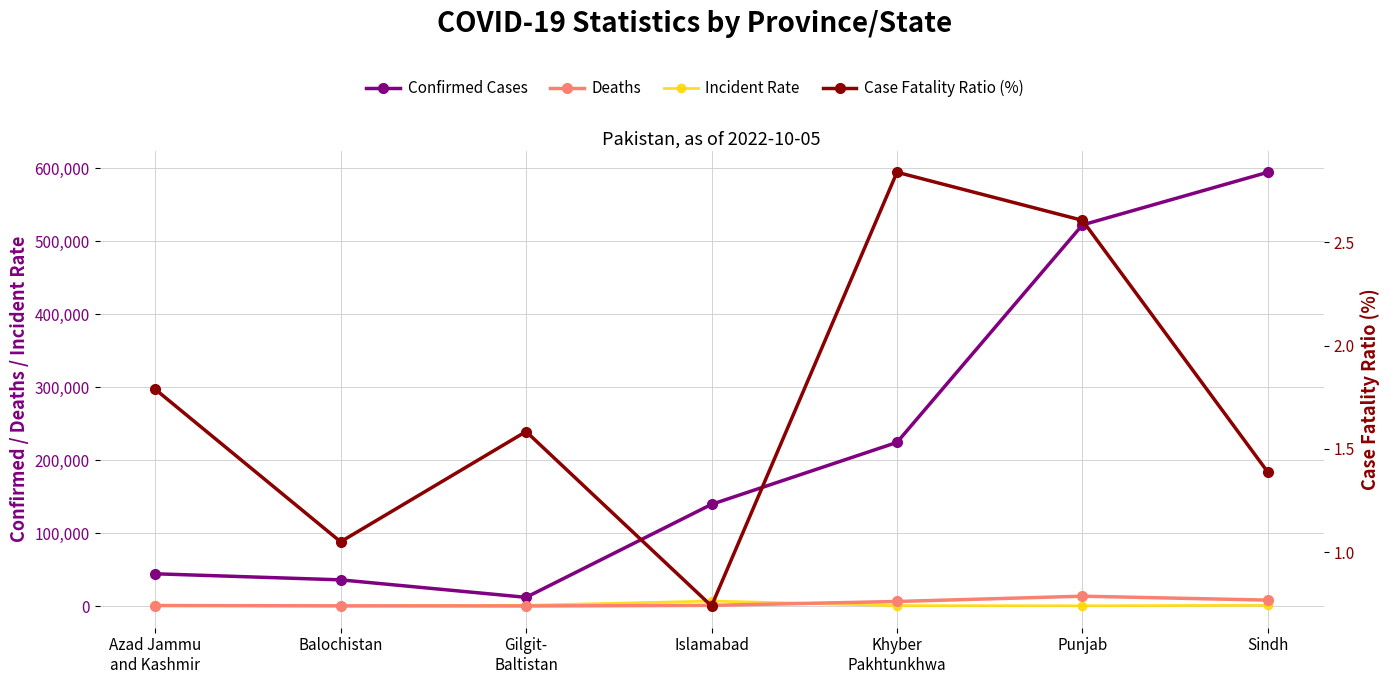

What is the label of the 7th point from the right?

Azad Jammu
and Kashmir